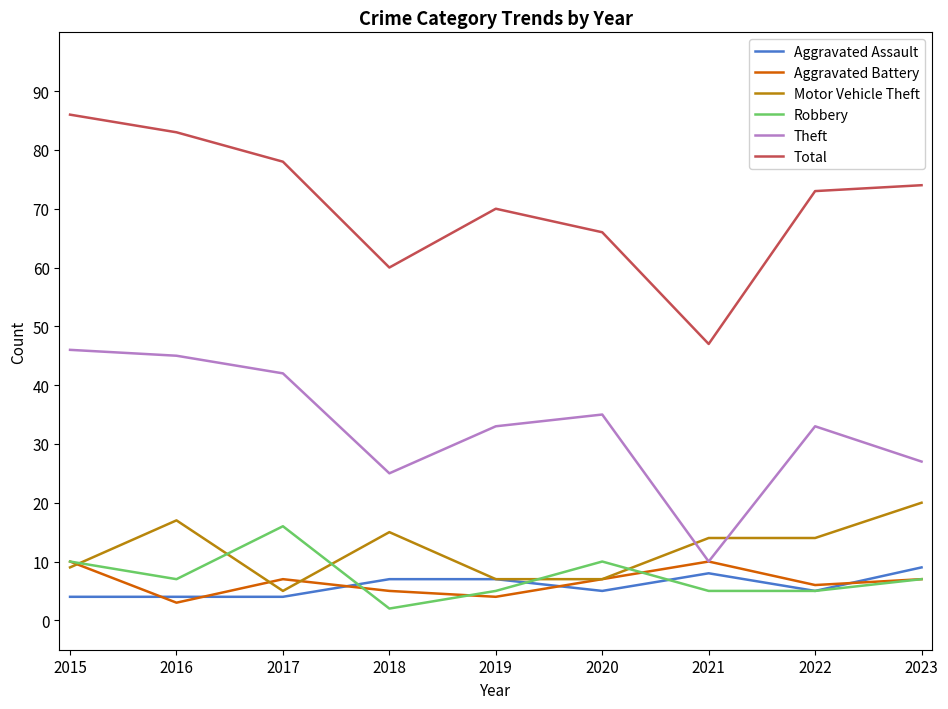

True or false: Robbery and Total intersect in this chart.

False